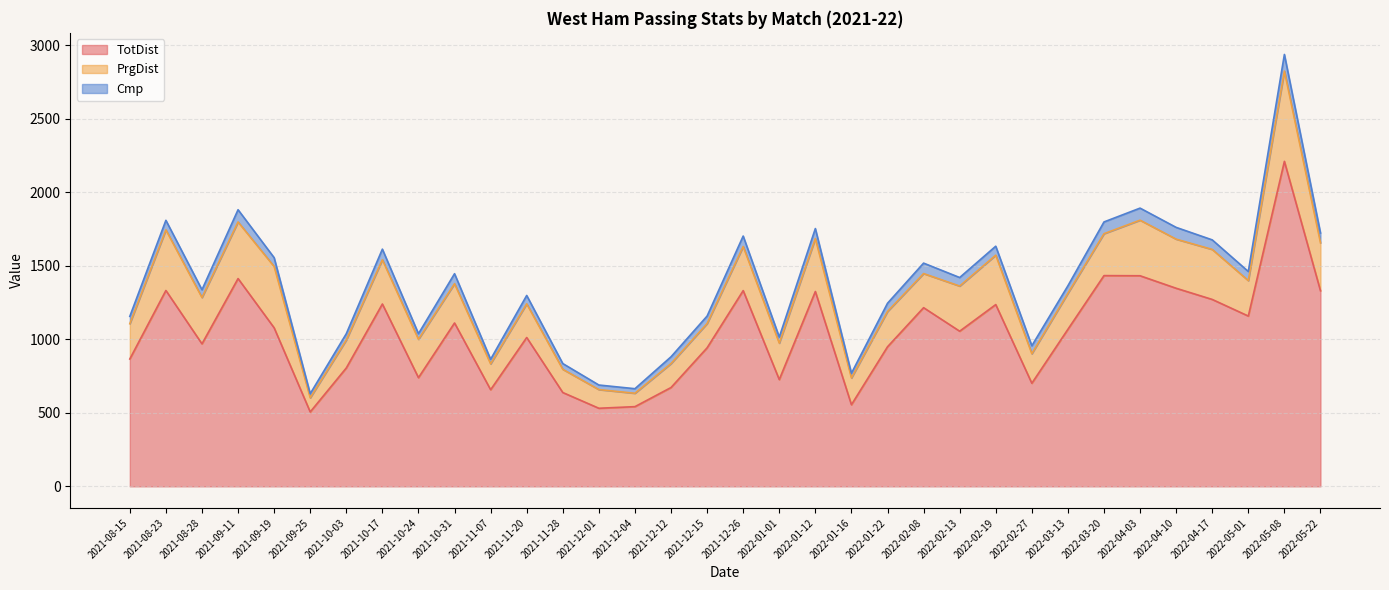

What is the sum of all PrgDist values?

9162